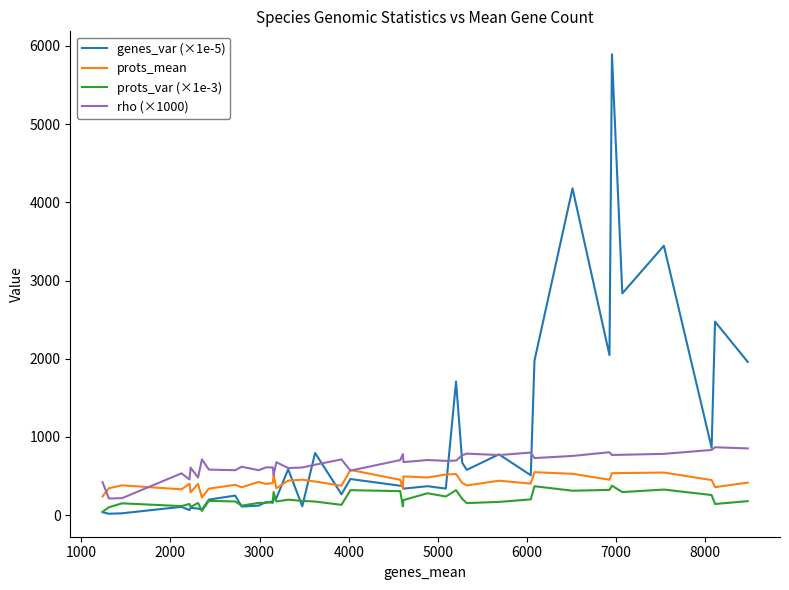

True or false: prots_var (×1e-3) and prots_mean intersect in this chart.

False